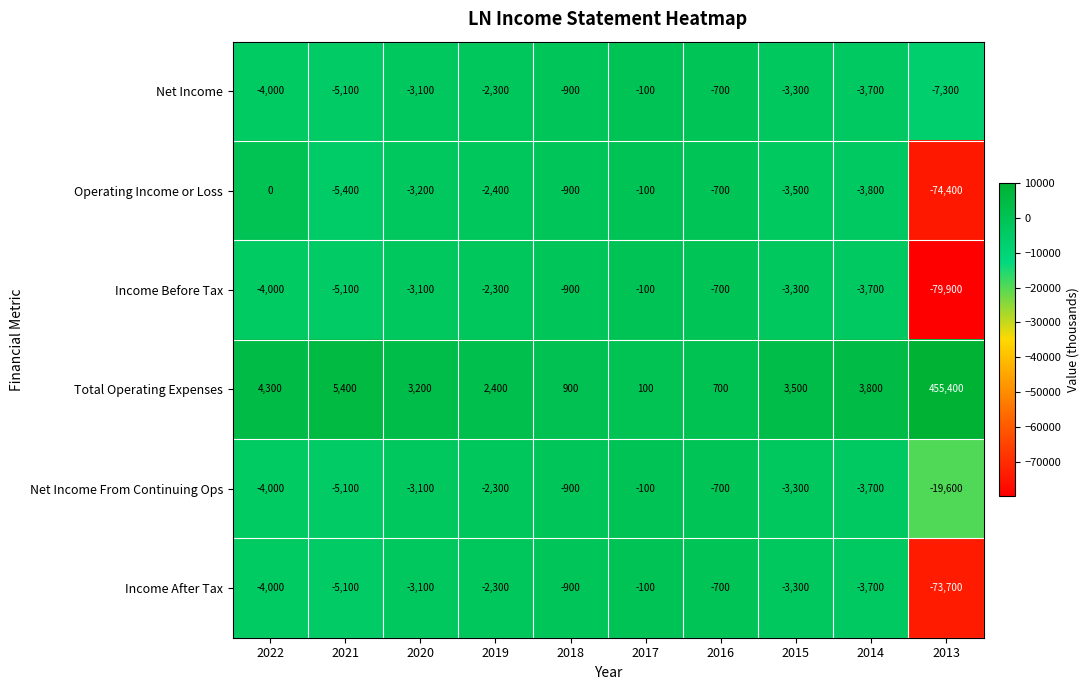

Which series has the largest range (max minus min)?

Total Operating Expenses